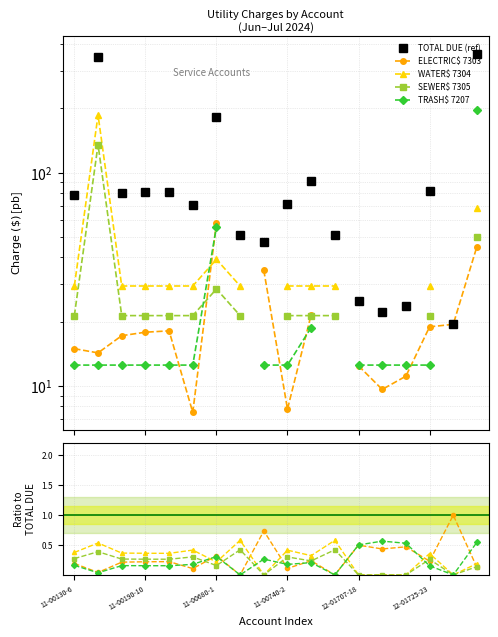

True or false: TRASH$ 7207 and TOTAL DUE (ref) intersect in this chart.

False